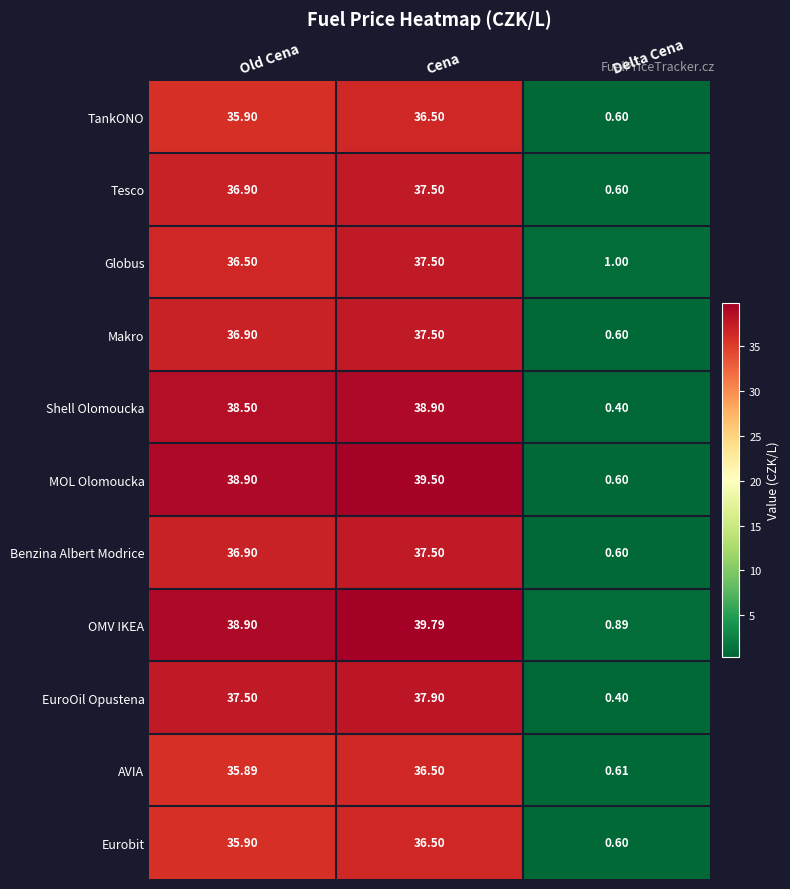

Which series has the largest total across all categories?

OMV IKEA